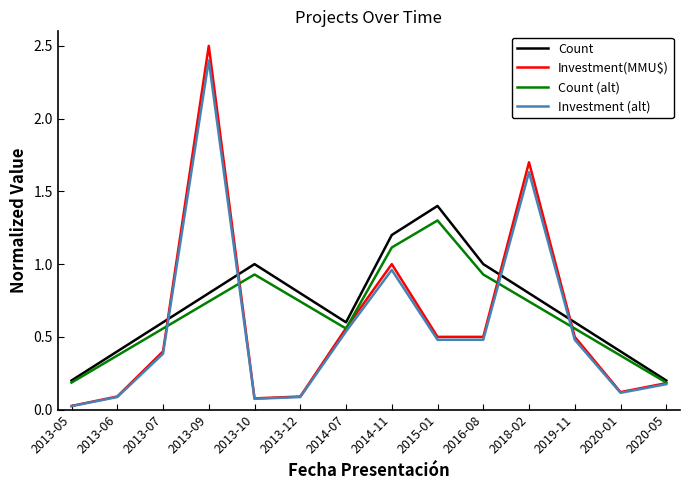

In Investment(MMU$), how many points are higher than both neighbors (excluding endpoints)?

3